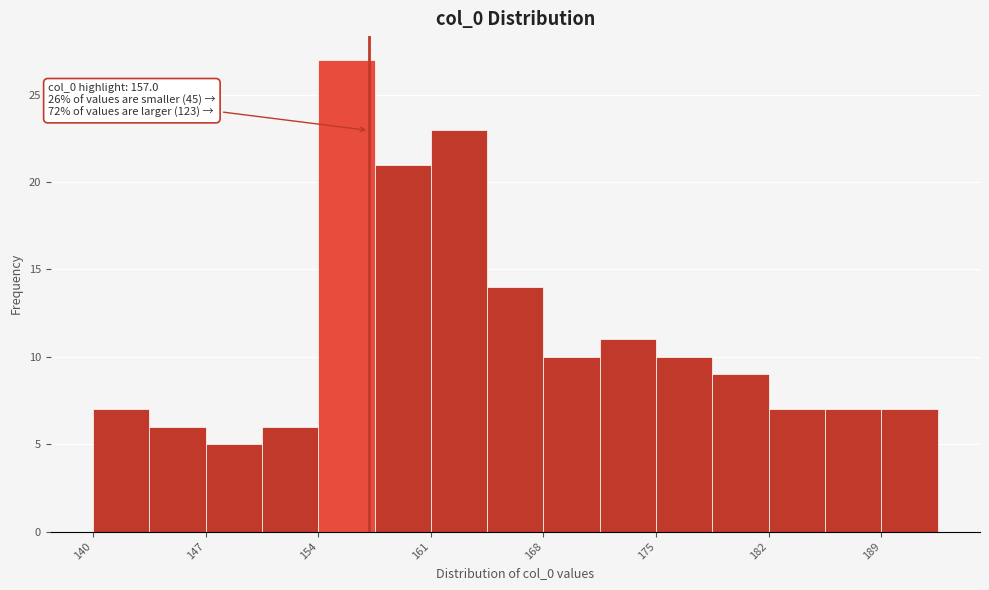

Read against the x-axis, roughly where is the centre of the tallest bar?

156